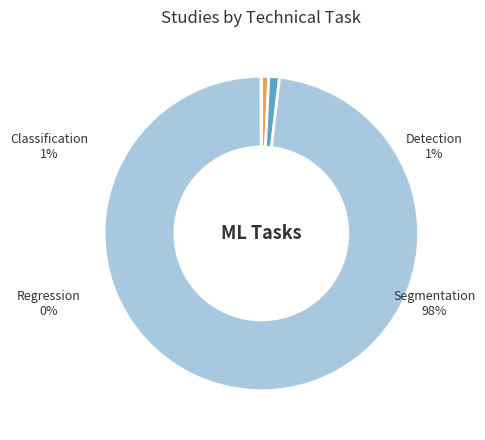

What percentage is the Segmentation slice, to the nearest percent?

98%